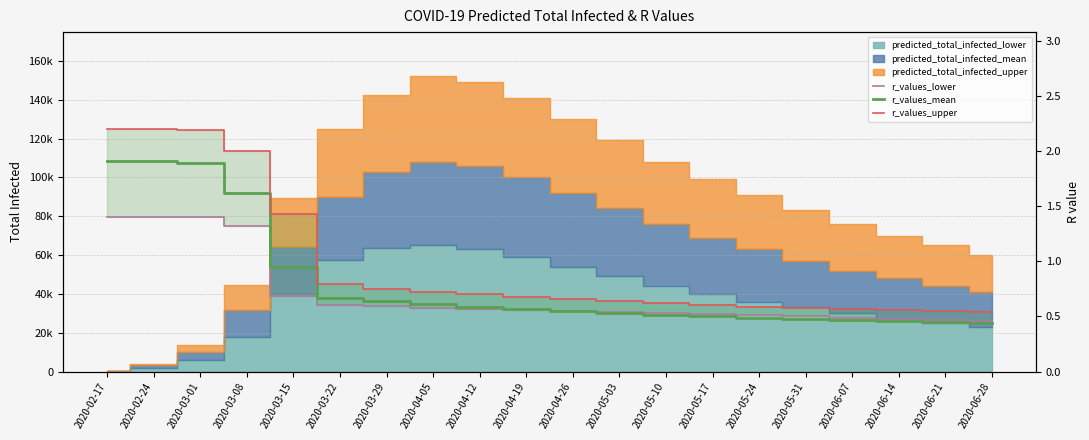

The r_values_mean series shows 0.6 at 2020-05-31. True or false?

False